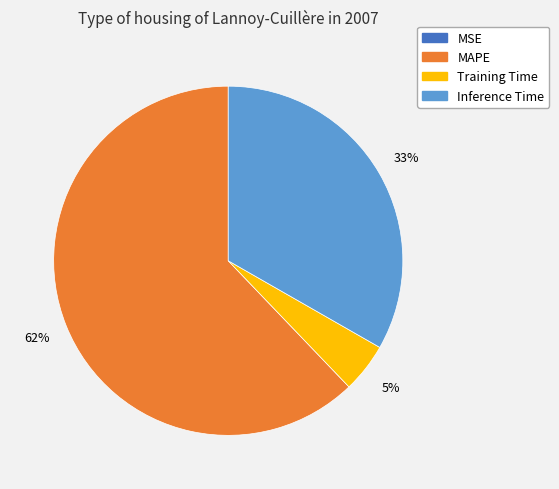

Which slice is the largest?

MAPE